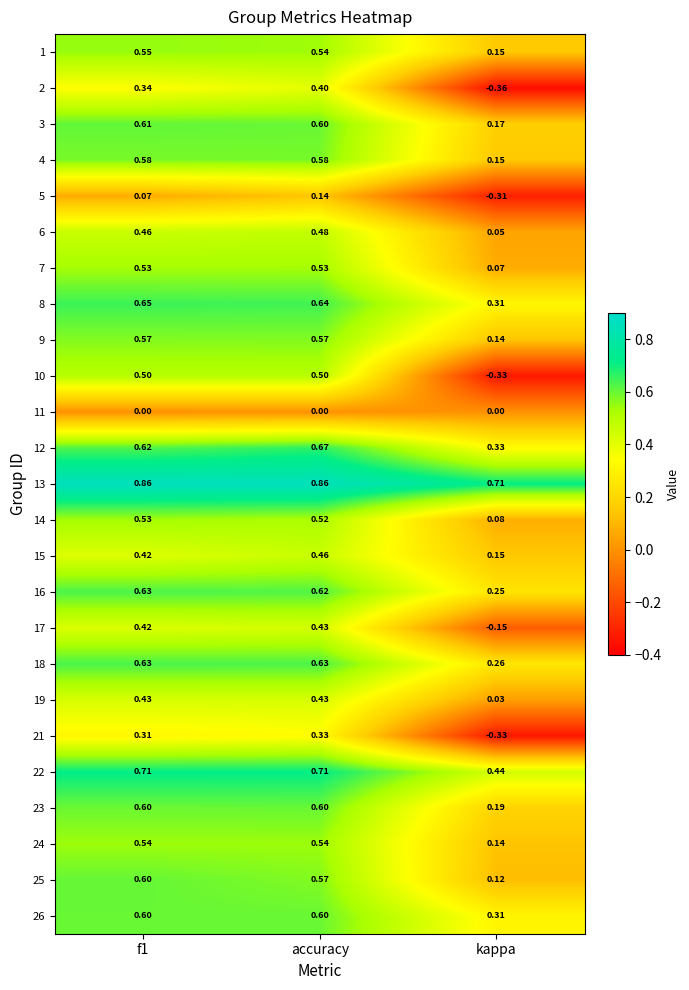

What is the spread (max minus min) of values at kappa?

1.1